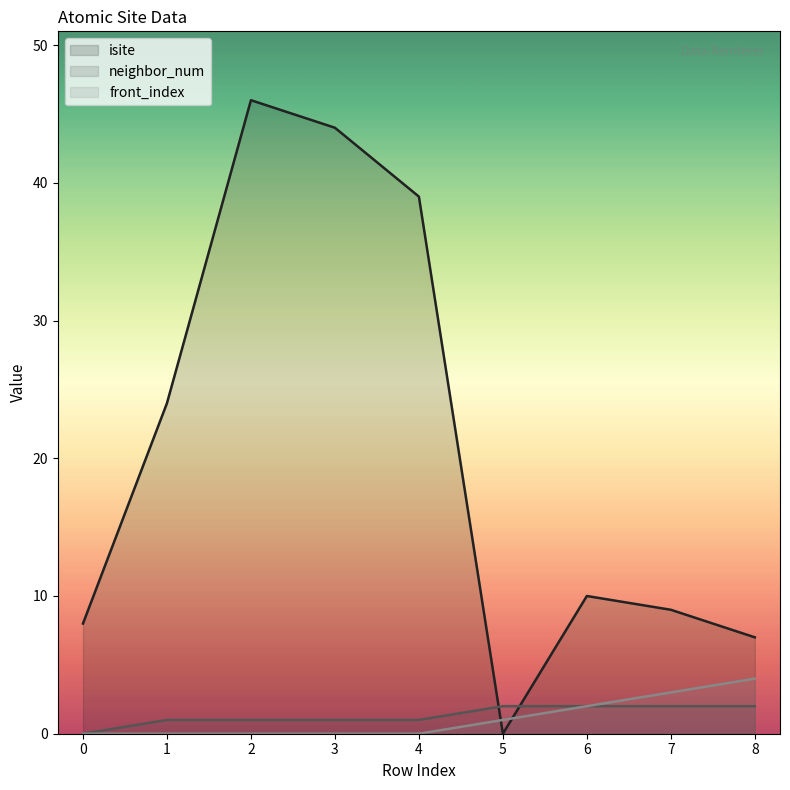

What are all the series names shown in the legend?

isite, neighbor_num, front_index